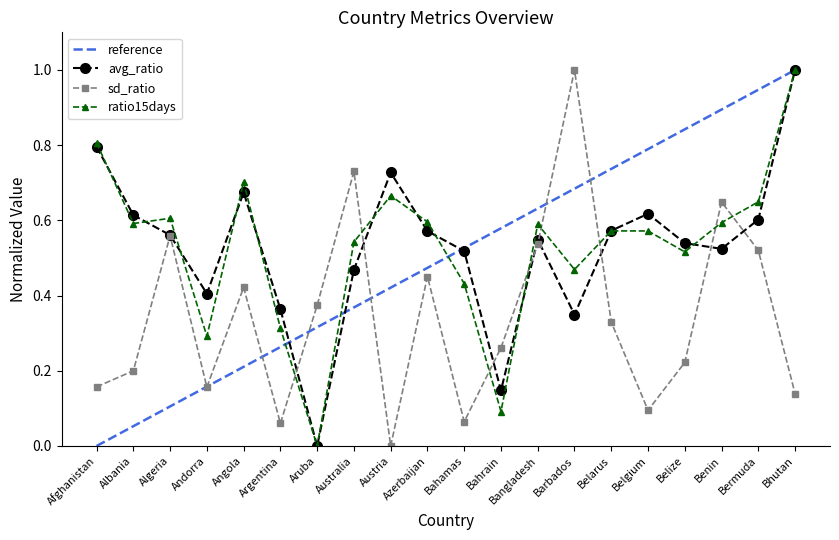

What is the spread (max minus min) of values at Austria?

0.7